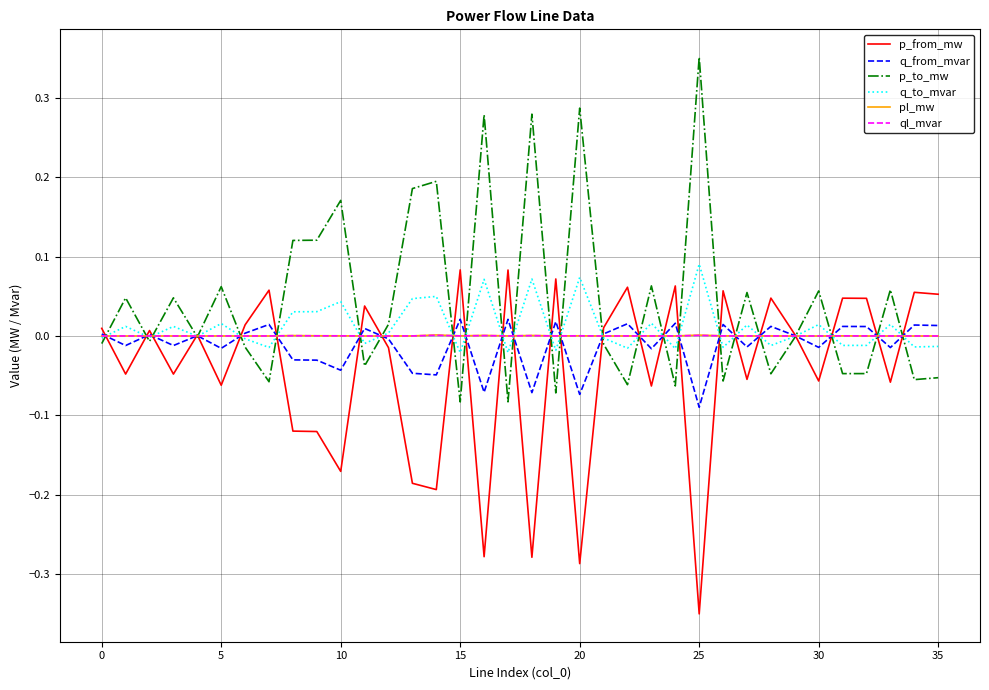

Which series has the largest total across all categories?

p_to_mw